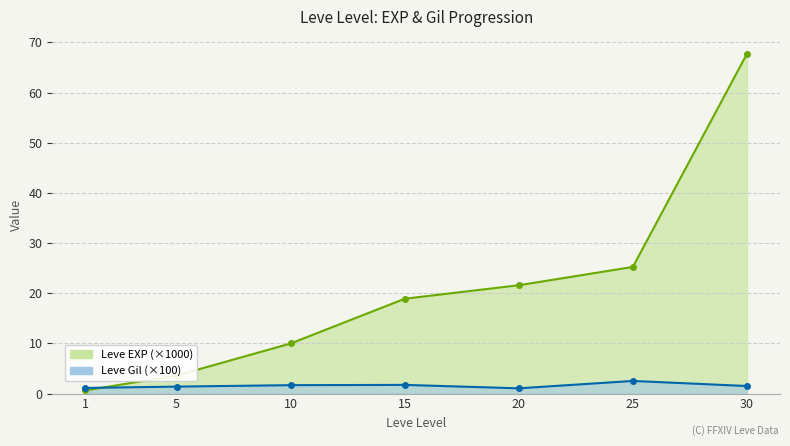

Between 5 and 25, which series saw the biggest shift?

Leve EXP (×1000)